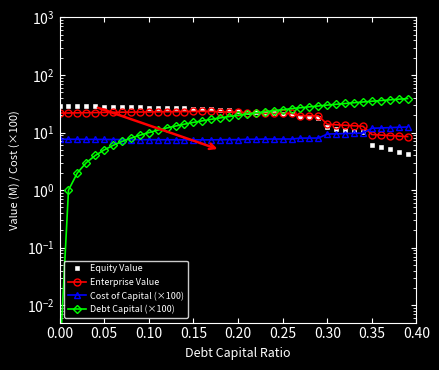

How many lines are shown in the chart?

4